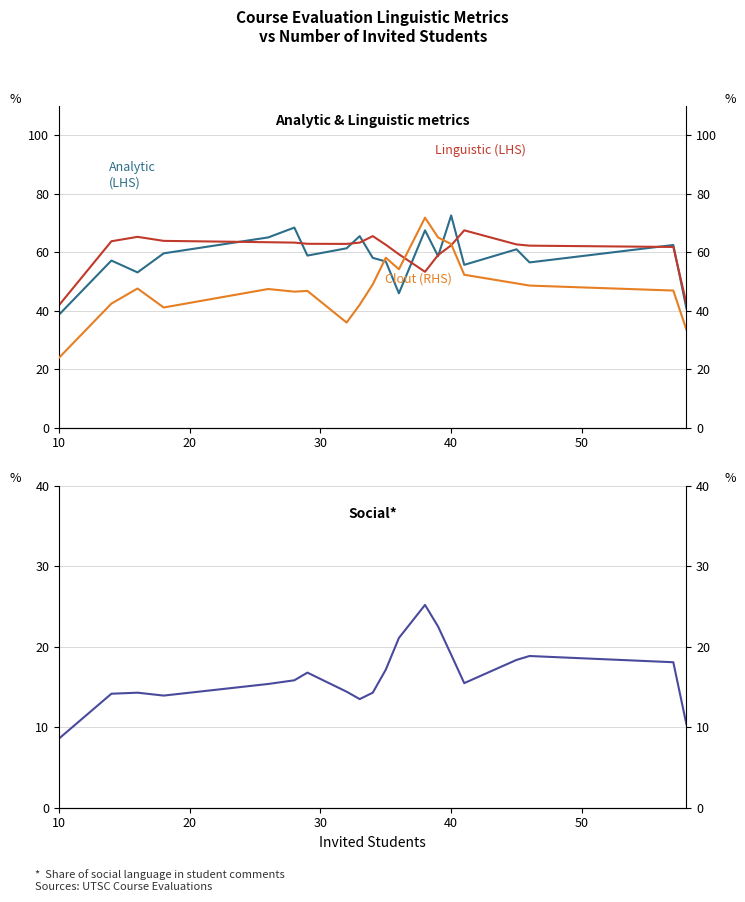

How many data points in Social are above 15?

12